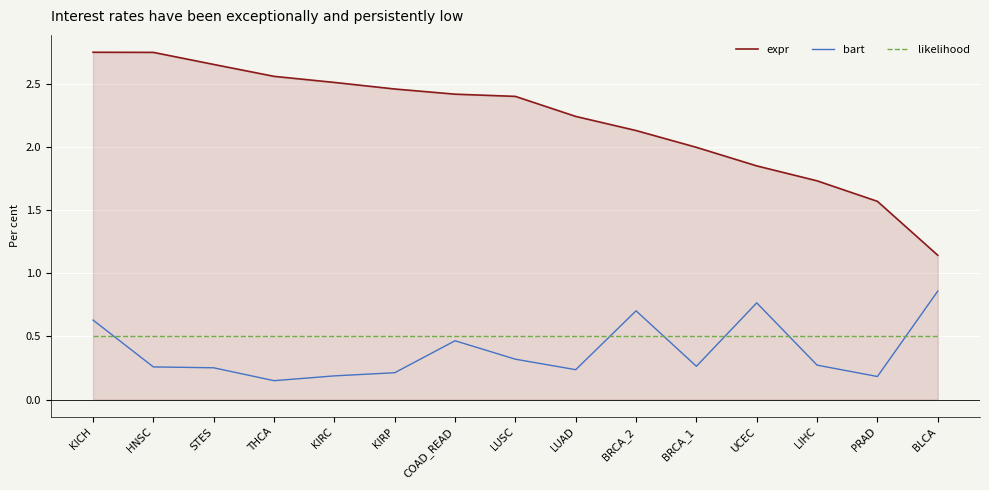

What is the average value of the bart series?

0.4